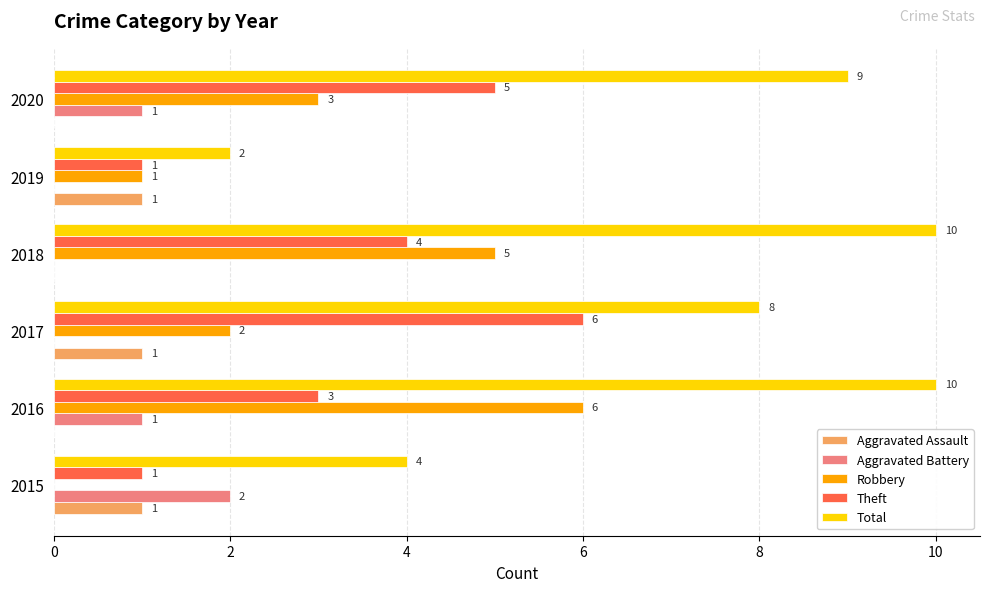

What are all the series names shown in the legend?

Aggravated Assault, Aggravated Battery, Robbery, Theft, Total